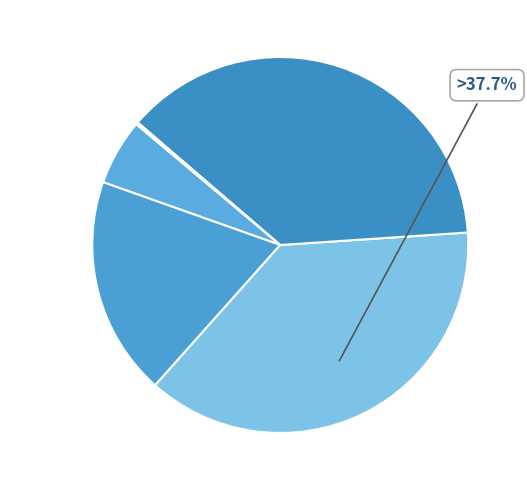

The MAPE slice represents 19% of the pie. True or false?

True